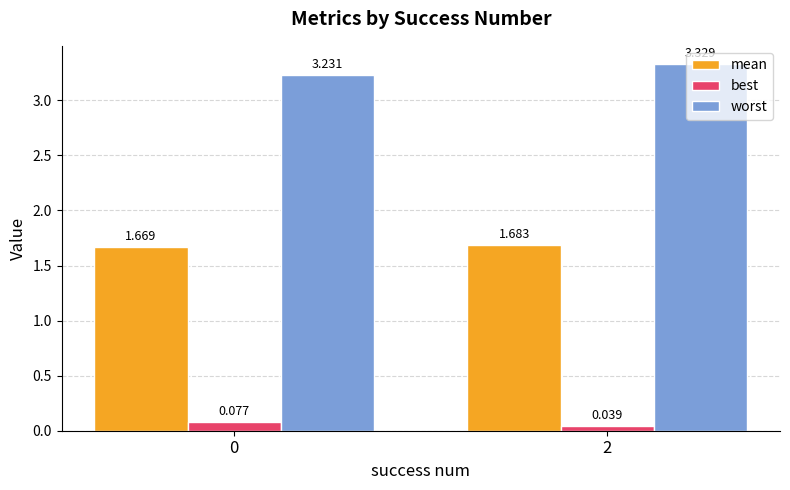

At which category does the chart reach its minimum across all series?

2